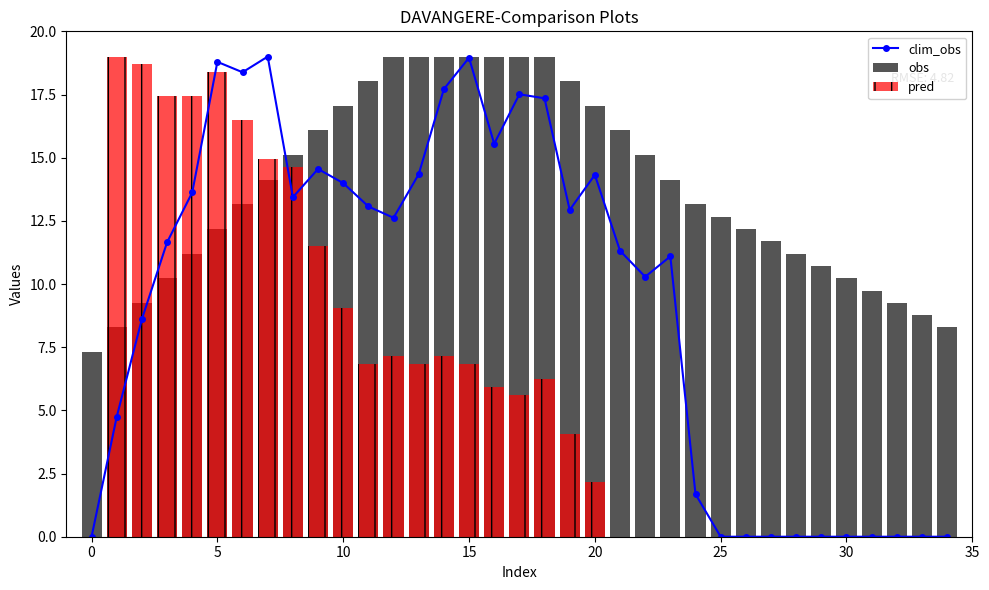

Rank the series by their maximum value, from lowest to highest.

clim_obs, obs, pred